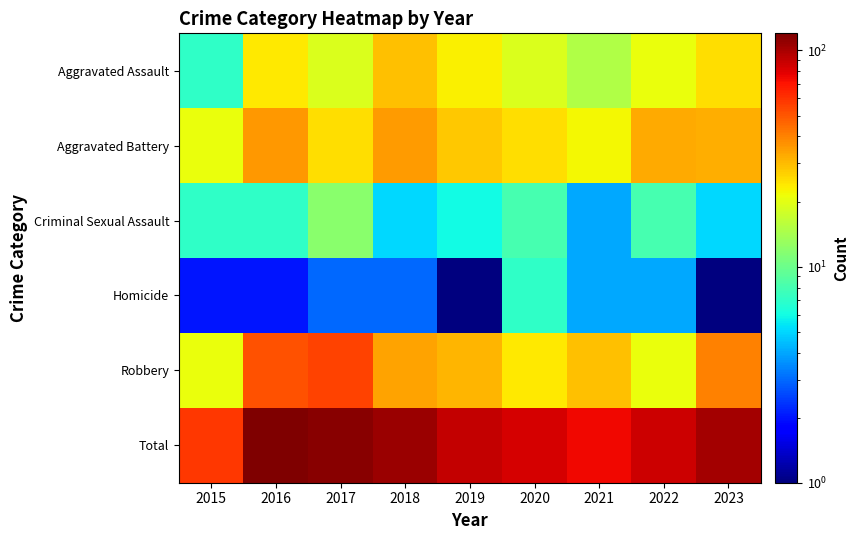

What is the spread (max minus min) of values at 2017?

111